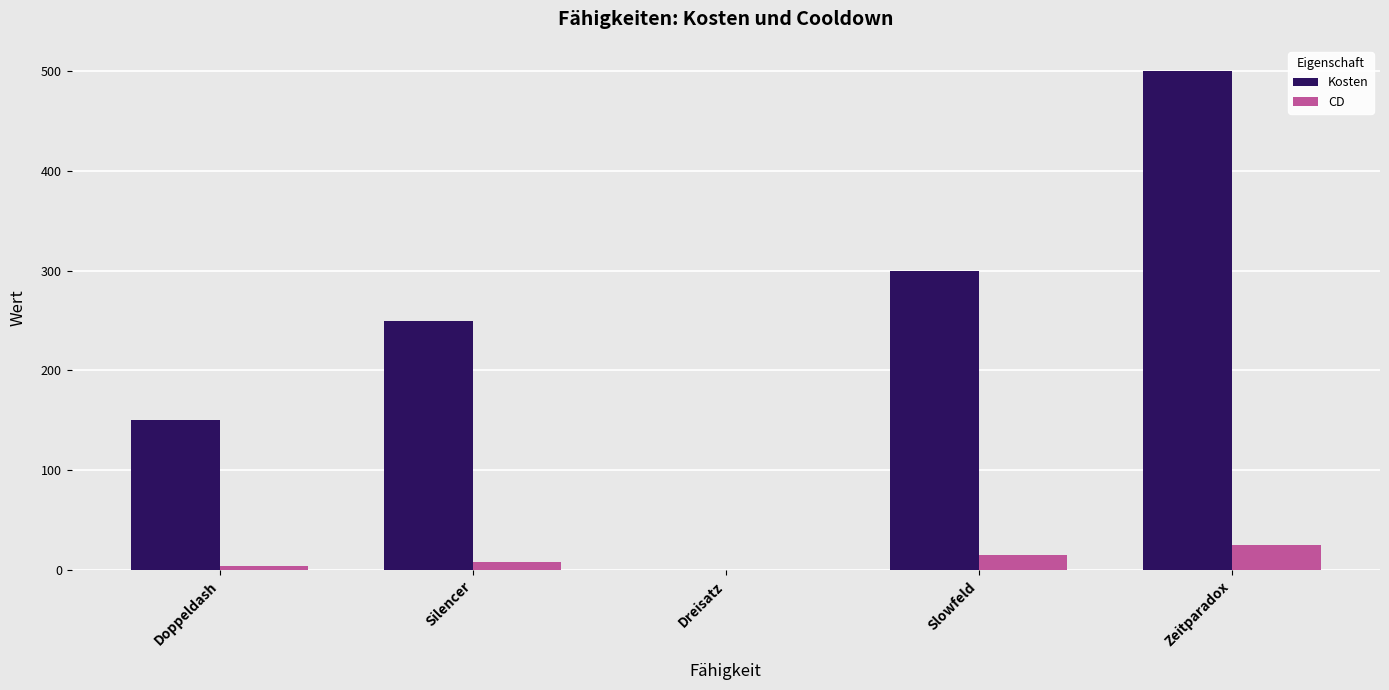

Reading left to right, transcribe all the data shown in this chart.

Kosten: 150	250	0	300	500
CD: 4	8	0	15	25